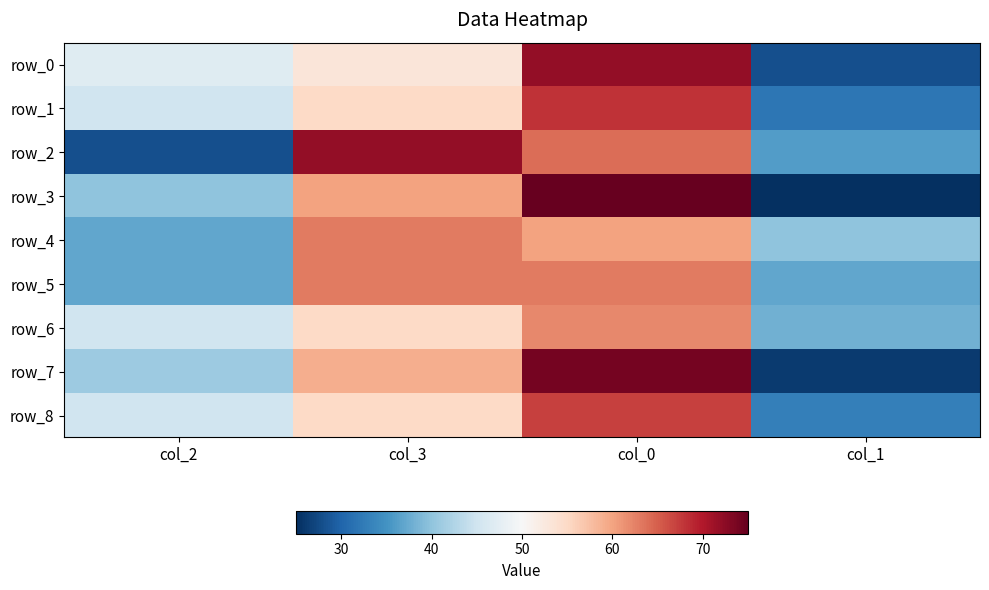

Rank the series at col_2 from lowest to highest value.

row_2, row_4, row_5, row_3, row_7, row_1, row_6, row_8, row_0